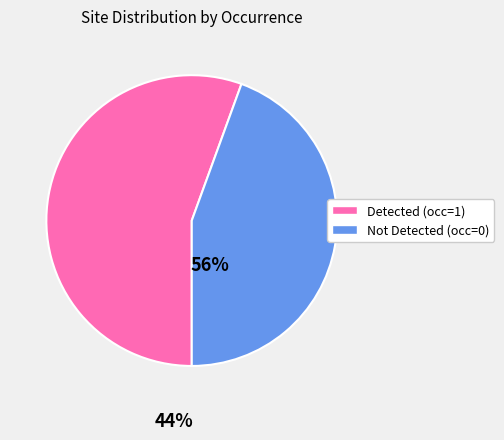

Between Not Detected (occ=0) and Detected (occ=1), which is larger?

Detected (occ=1)